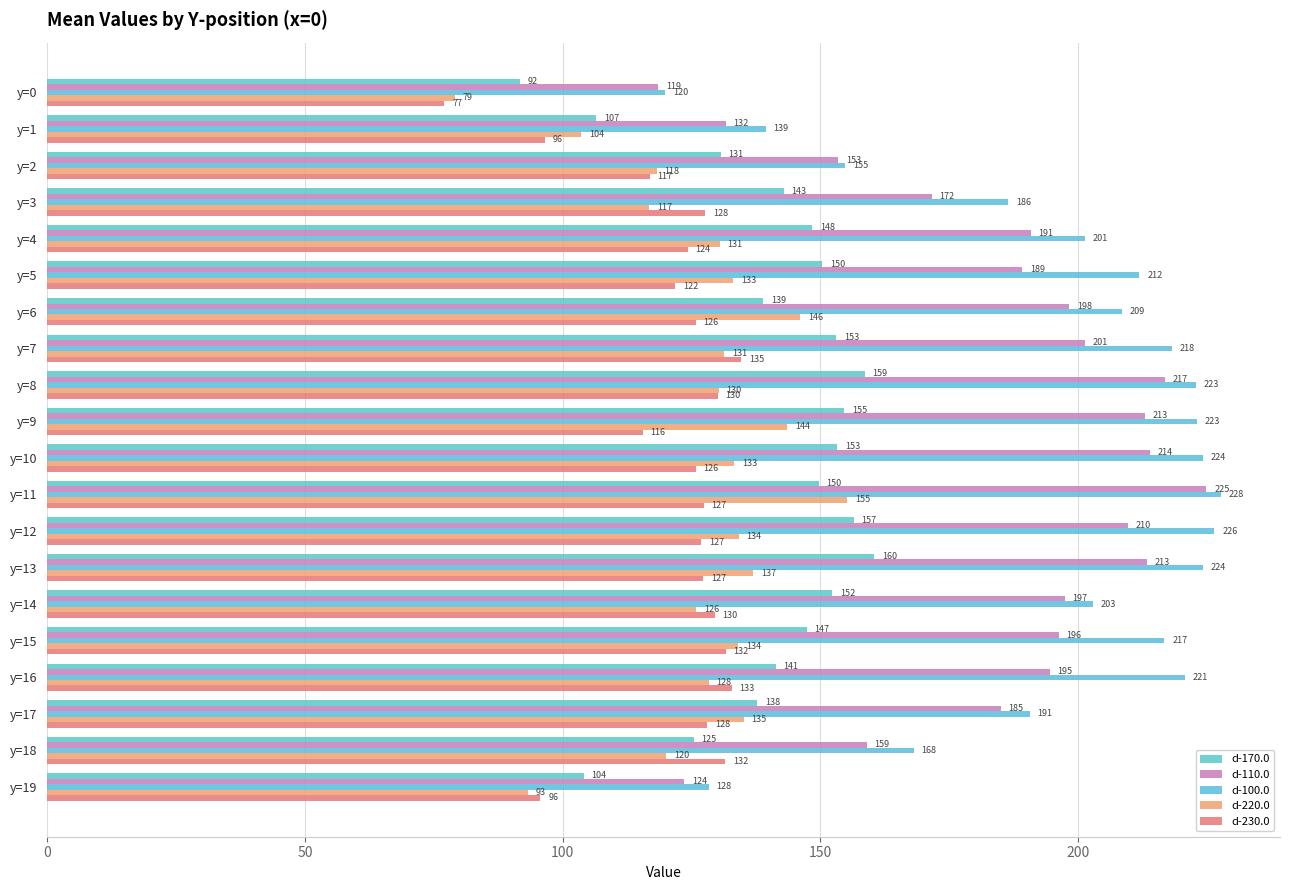

Count the number of data series in this chart.

5